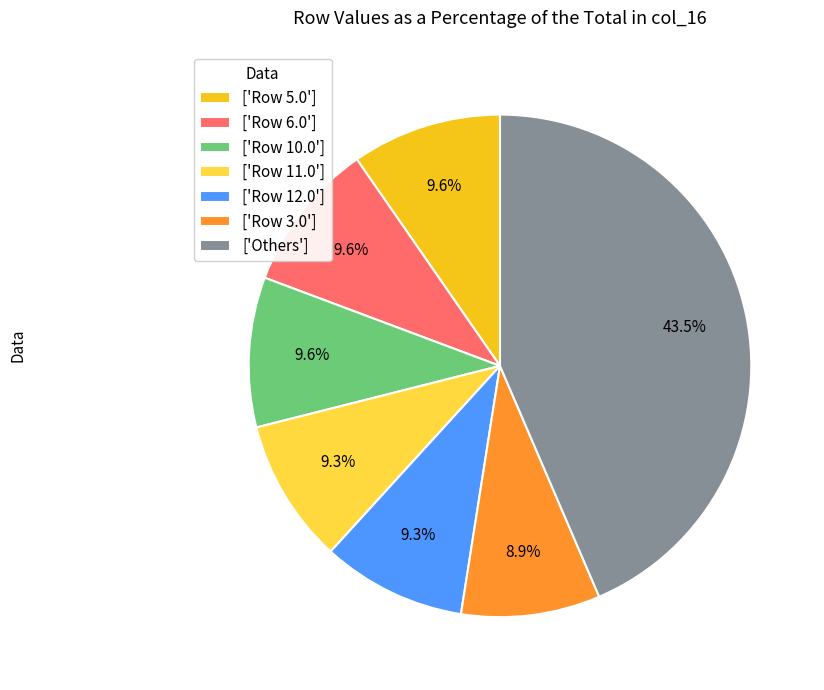

Is the sum of ['Row 6.0'] and ['Others'] greater than half?

Yes